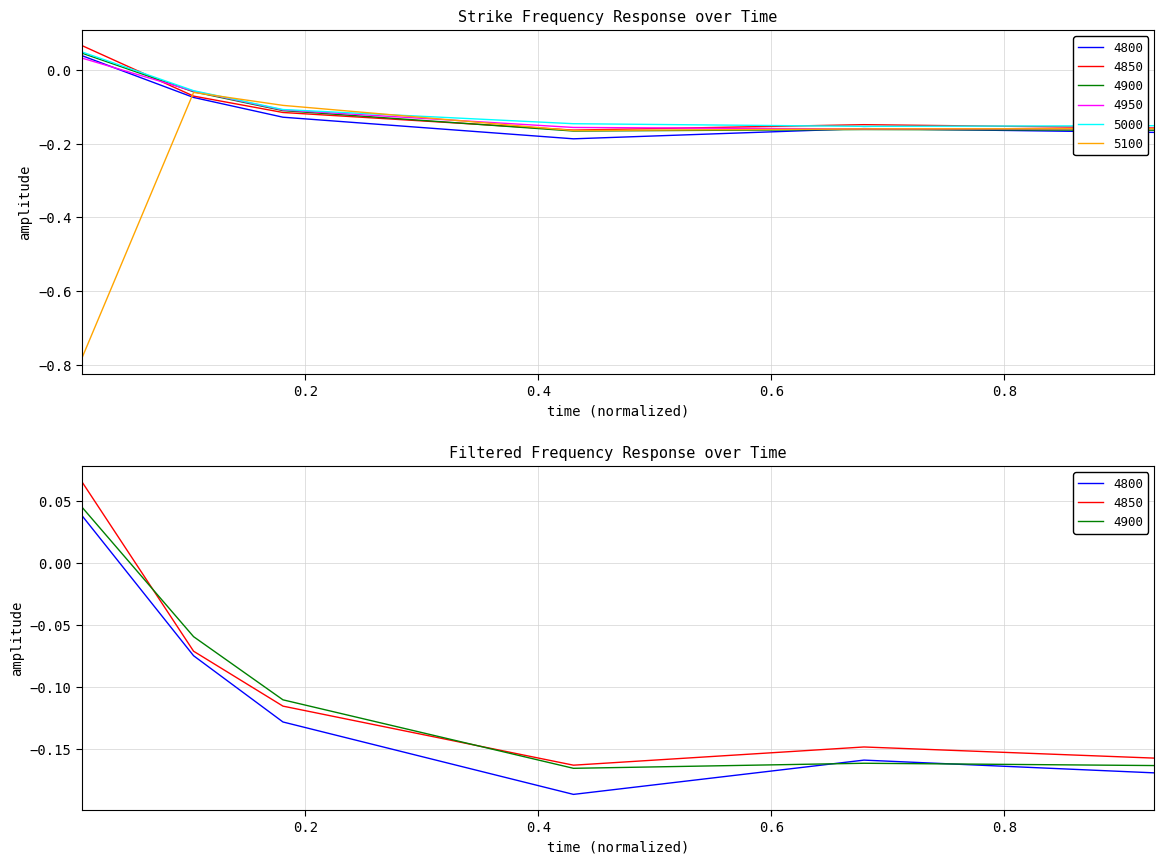

Rank the series by their maximum value, from highest to lowest.

4850, 5000, 4900, 4800, 4950, 5100